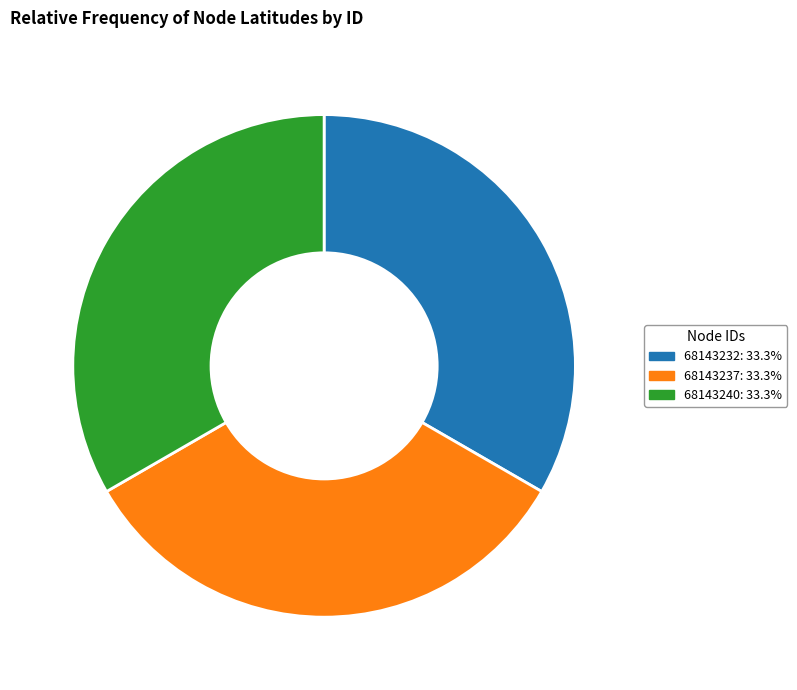

Is the sum of 68143232 and 68143240 greater than half?

Yes